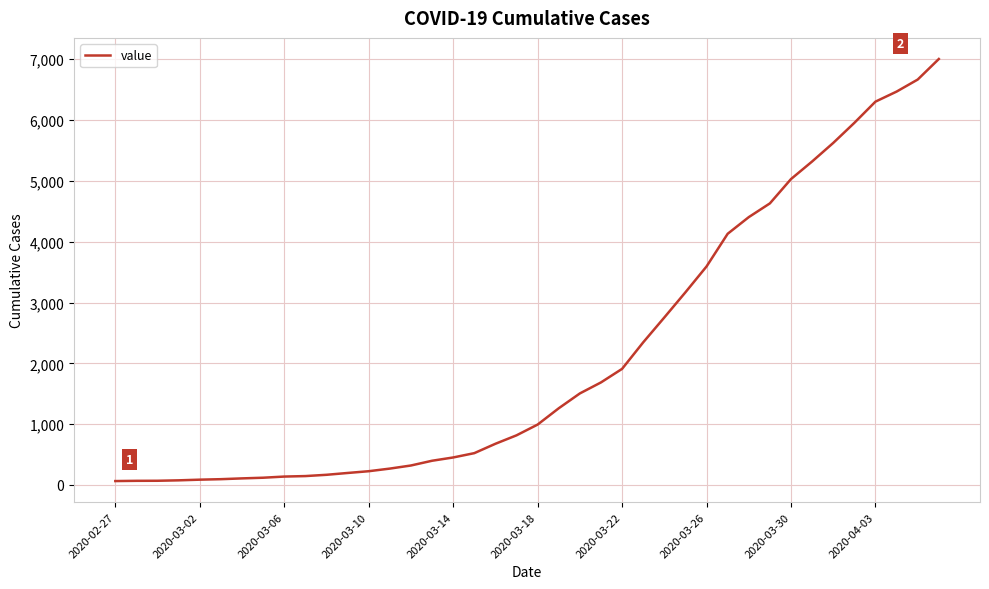

What is the difference between the maximum and minimum values?

6940